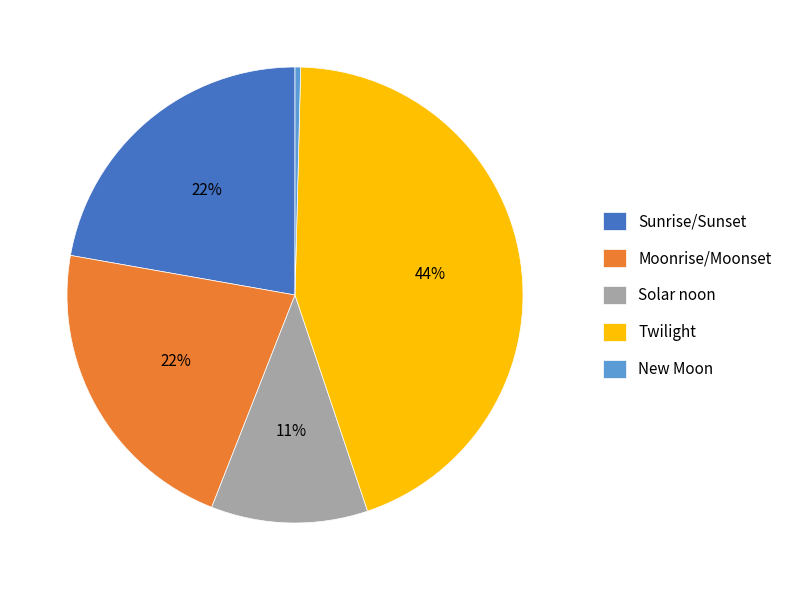

Is there a majority slice in this chart?

No